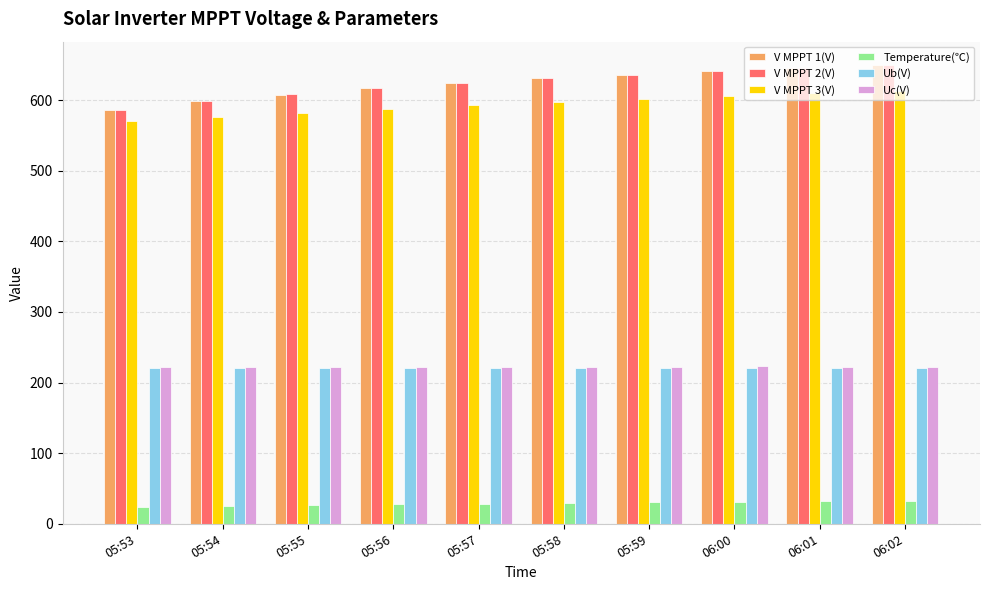

What is the total value across all series at 06:00?

2362.3